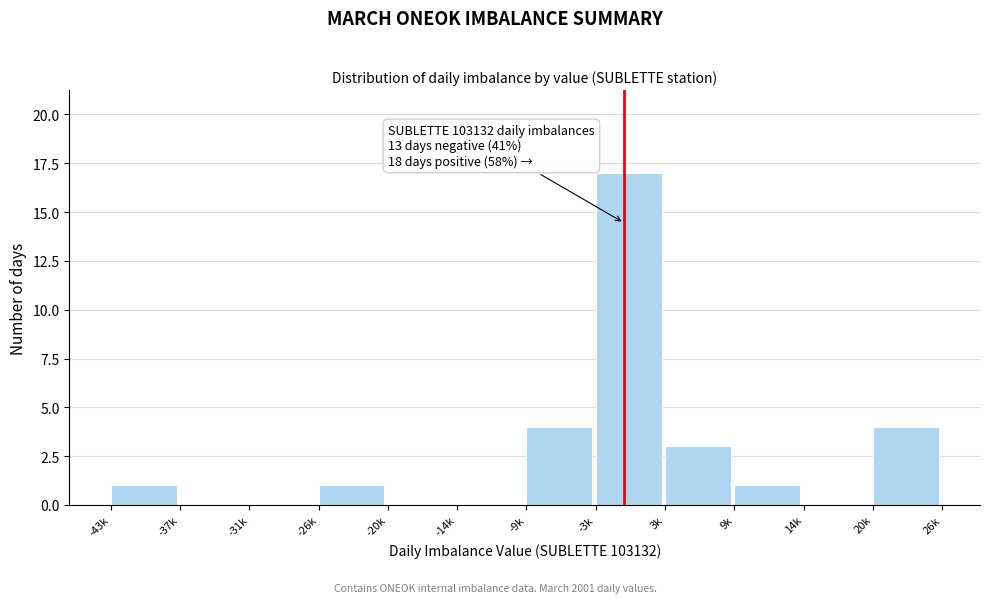

Reading left to right, list all the values displayed in this chart.

-43k=1	-37k=0	-31k=0	-26k=1	-20k=0	-14k=0	-9k=4	-3k=17	3k=3	9k=1	14k=0	20k=4